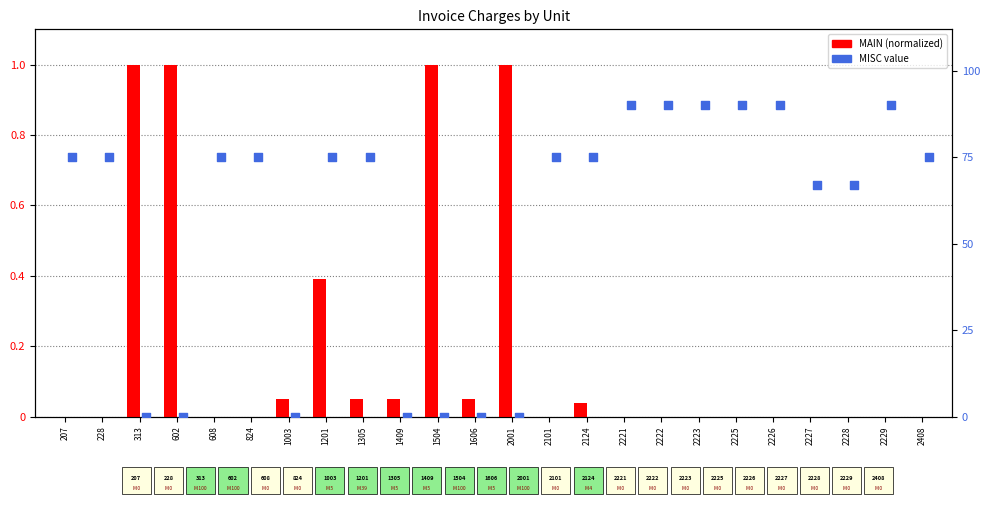

What is the total value across all series at 1409?

0.1